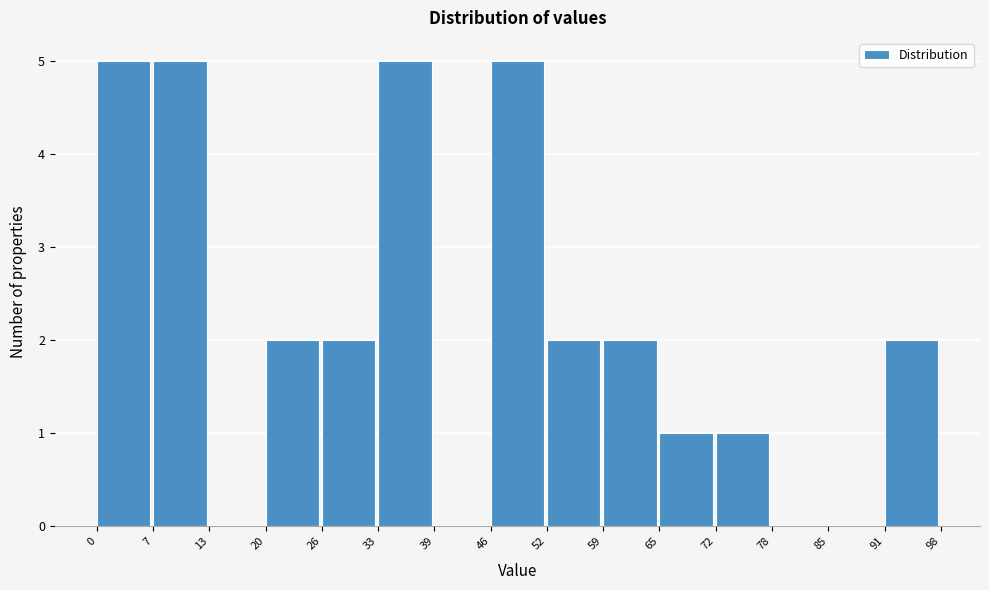

Reading left to right, transcribe this chart: for each bar, give the range it covers on the x-axis and its height. The values are not printed on the chart, so give them approximately, as read against the axis.

0 to 7: 5
7 to 13: 5
13 to 20: 0
20 to 26: 2
26 to 33: 2
33 to 39: 5
39 to 46: 0
46 to 52: 5
52 to 59: 2
59 to 65: 2
65 to 72: 1
72 to 78: 1
78 to 85: 0
85 to 91: 0
91 to 98: 2